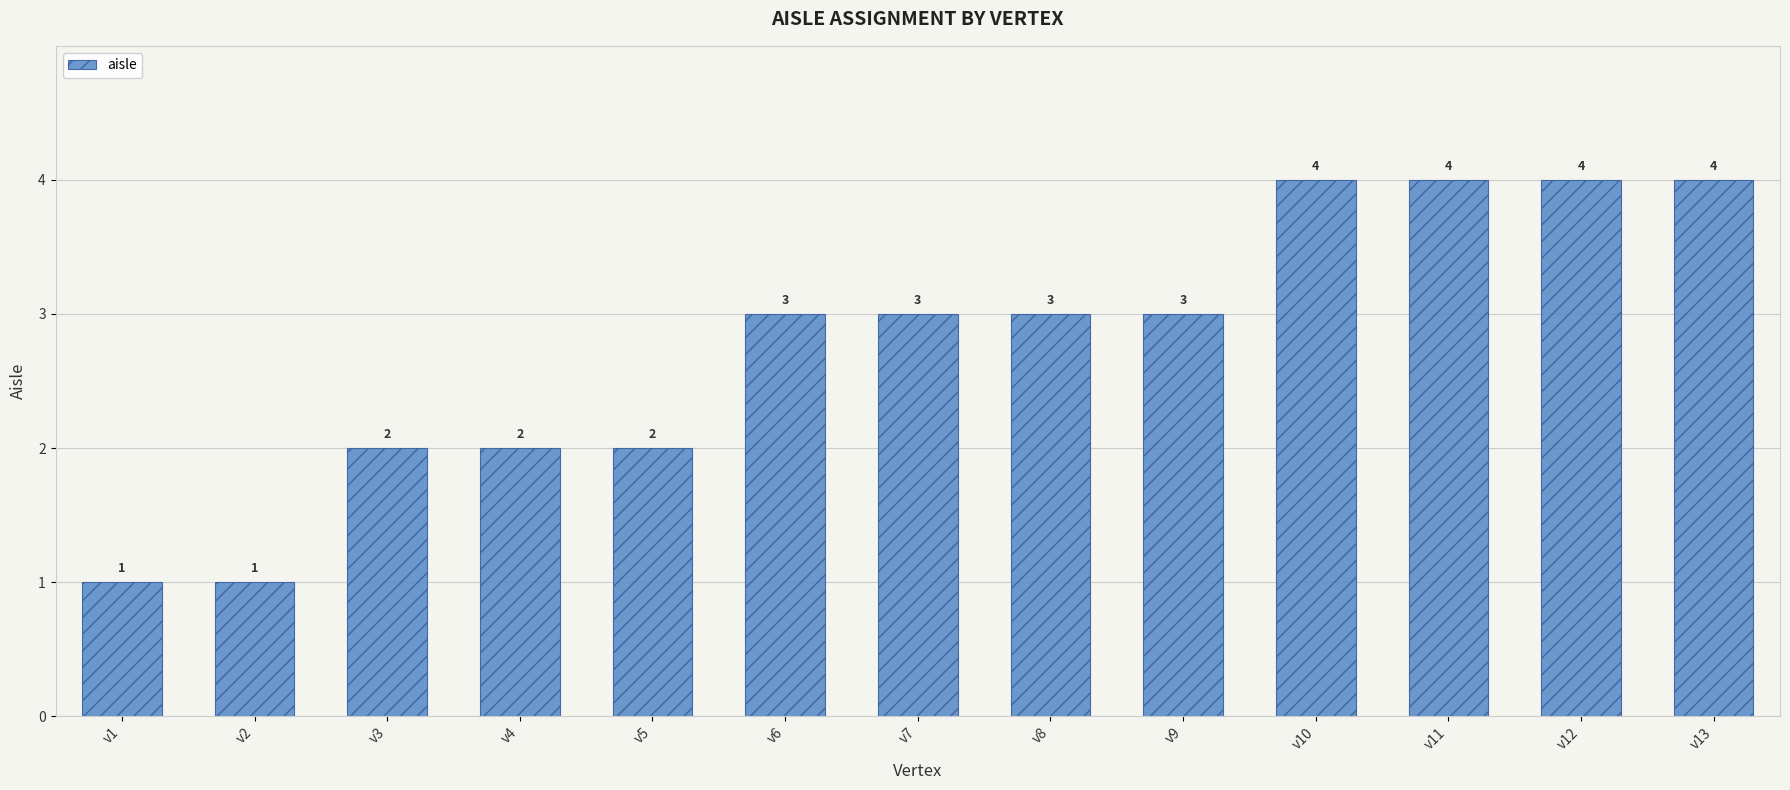

What is the minimum value shown in the chart?

1